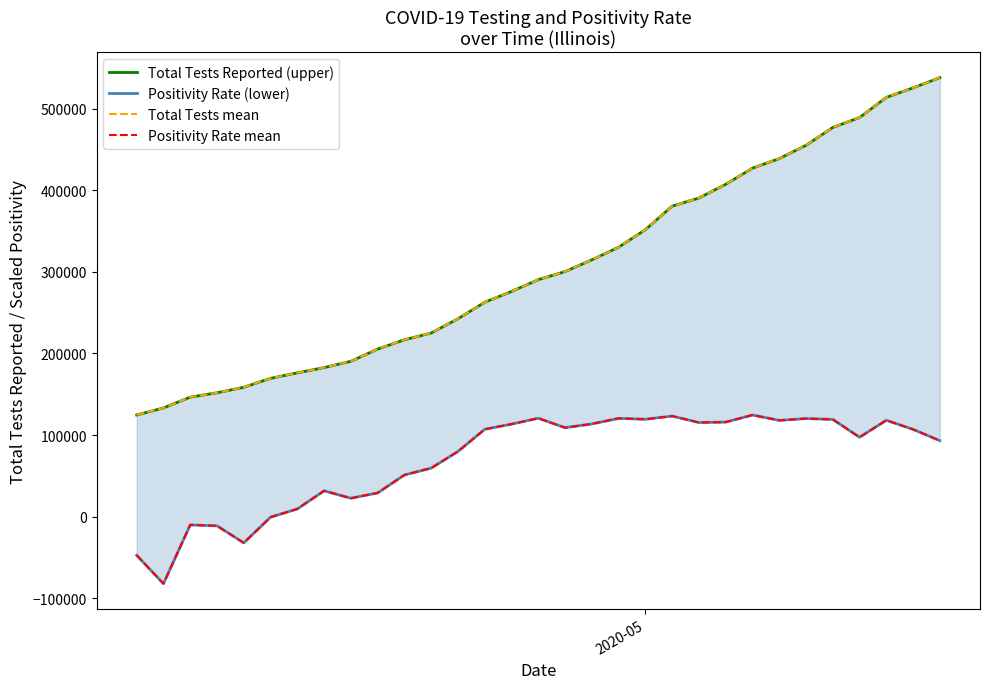

Reading left to right, what are all the values shown in this chart?

Total Tests Reported (upper): 124553.0	133226.0	146467.0	151810.0	158547.0	169536.0	176239.0	182710.0	190394.0	205399.0	216783.0	225078.0	242547.0	262816.0	276021.0	290517.0	300384.0	314790.0	330300.0	351775.0	380648.0	390560.0	407398.0	427210.0	438938.0	455162.0	477118.0	489294.0	513978.0	525697.0	538172.0
Positivity Rate (lower): -47451.1	-82256.5	-10177.3	-11332.2	-32210.6	-711.2	9407.0	31607.7	22521.0	29011.7	51039.8	59464.7	79844.8	107053.6	113387.6	120601.0	109007.1	113652.3	120441.6	119374.1	123234.6	115364.1	115870.9	124553.0	117996.6	120170.5	119185.0	97288.2	118071.9	106967.6	93083.3
Total Tests mean: 124553.0	133226.0	146467.0	151810.0	158547.0	169536.0	176239.0	182710.0	190394.0	205399.0	216783.0	225078.0	242547.0	262816.0	276021.0	290517.0	300384.0	314790.0	330300.0	351775.0	380648.0	390560.0	407398.0	427210.0	438938.0	455162.0	477118.0	489294.0	513978.0	525697.0	538172.0
Positivity Rate mean: -47451.1	-82256.5	-10177.3	-11332.2	-32210.6	-711.2	9407.0	31607.7	22521.0	29011.7	51039.8	59464.7	79844.8	107053.6	113387.6	120601.0	109007.1	113652.3	120441.6	119374.1	123234.6	115364.1	115870.9	124553.0	117996.6	120170.5	119185.0	97288.2	118071.9	106967.6	93083.3